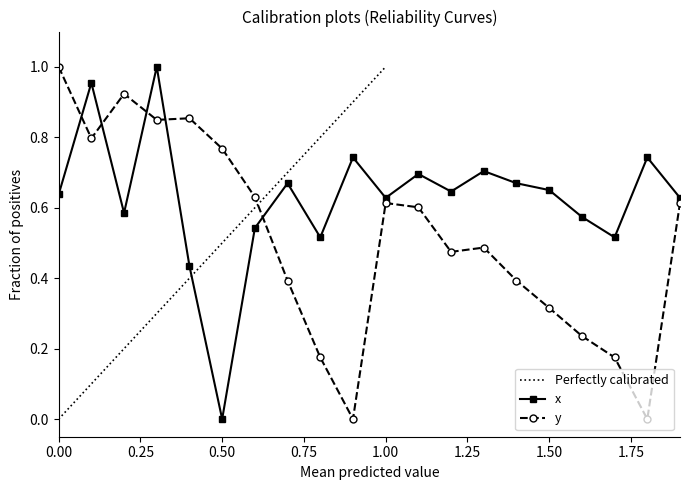

What is the label of the 6th point from the right?

1.4